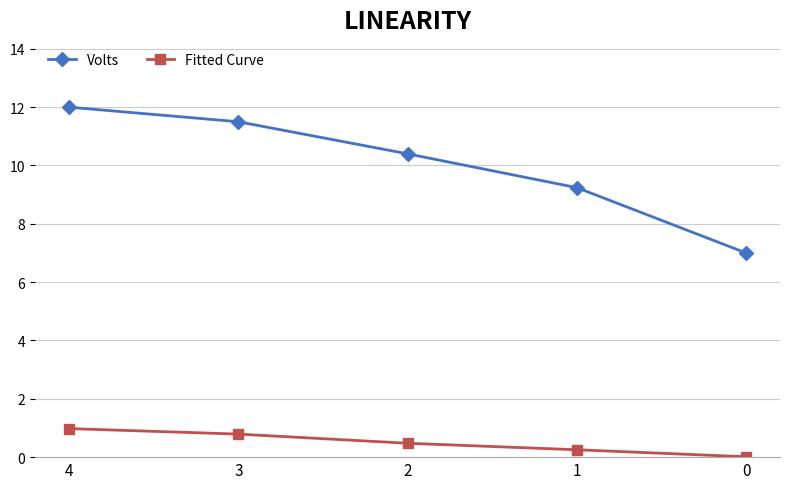

What are all the series names shown in the legend?

Volts, Fitted Curve